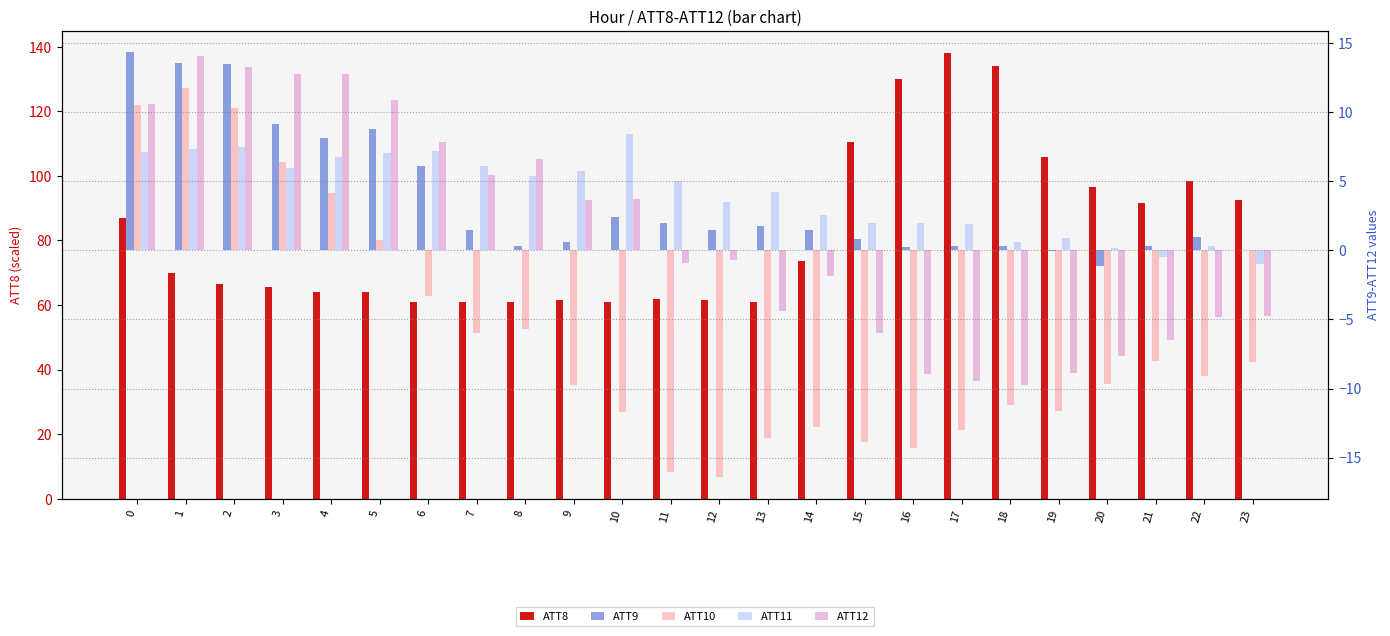

The ATT12 series shows 3.7 at 10. True or false?

True